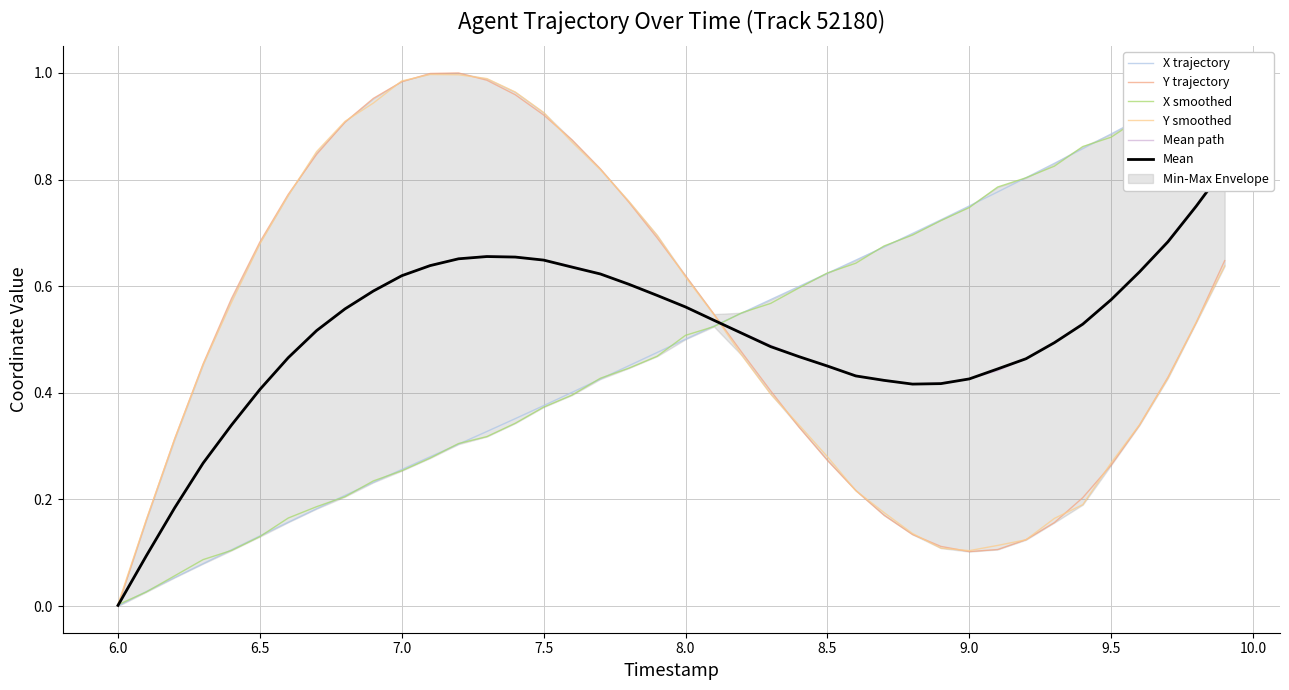

Which category has the lowest value in the Y smoothed series?

6.0